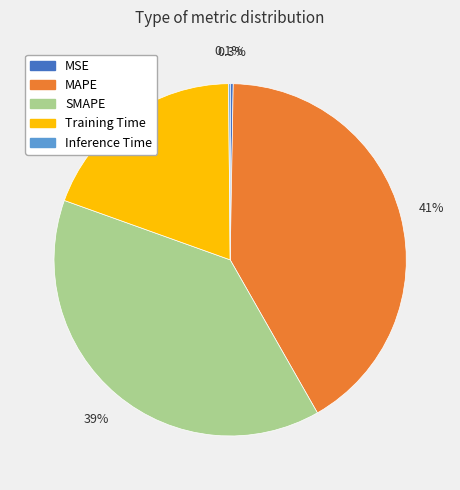

Between Training Time and SMAPE, which is larger?

SMAPE